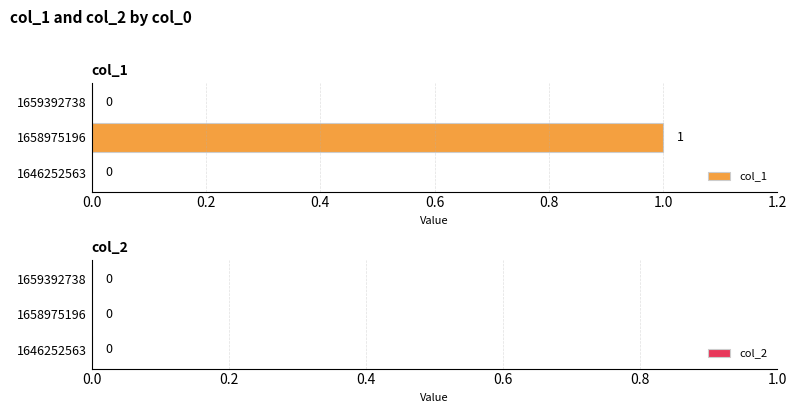

Between 1659392738 and 1658975196, which is larger?

1658975196